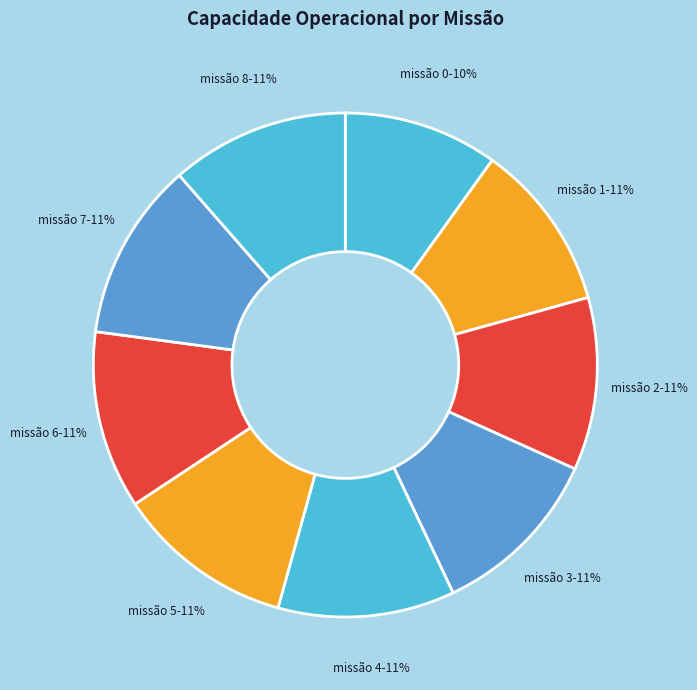

Count the number of slices in the pie.

9